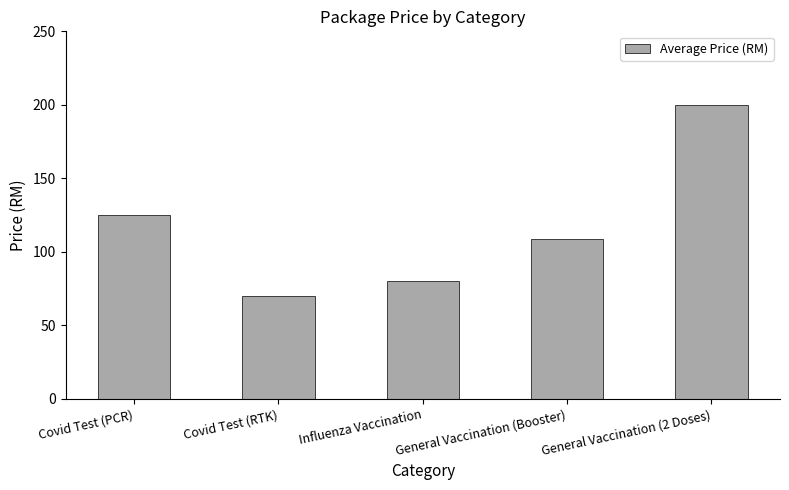

Which label corresponds to the smallest value in the chart?

Covid Test (RTK)